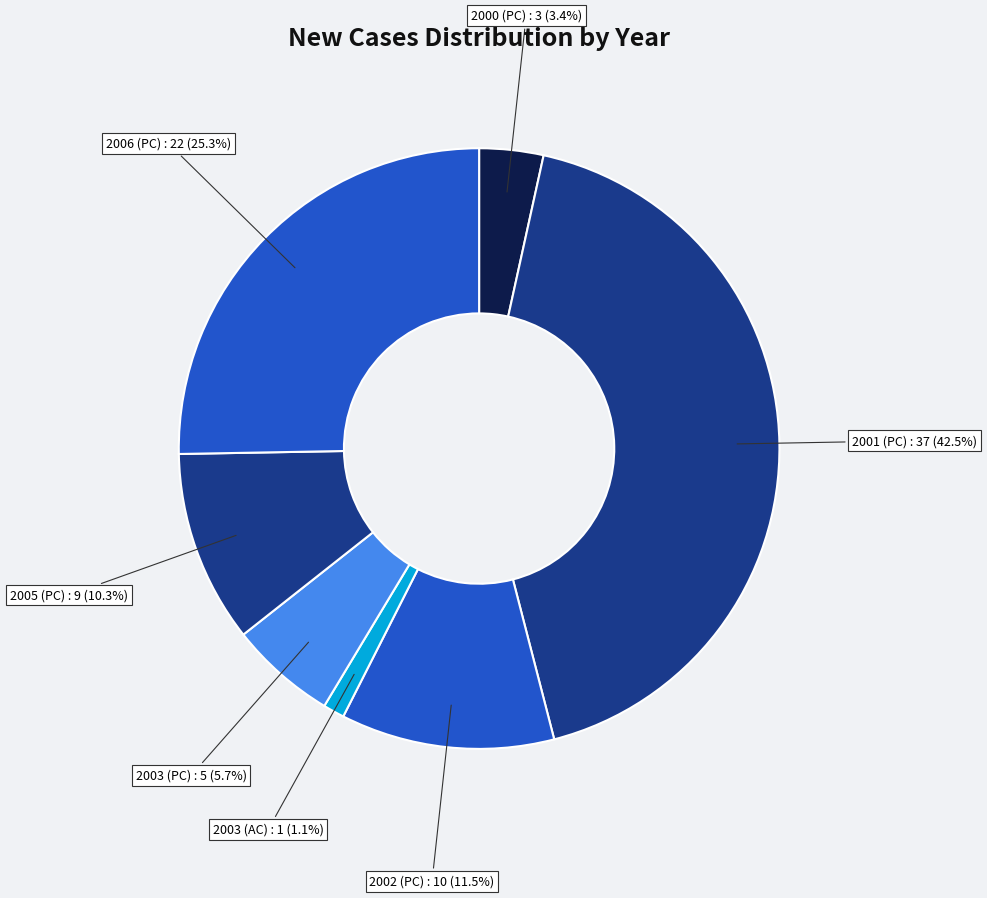

How many segments does this pie chart have?

7